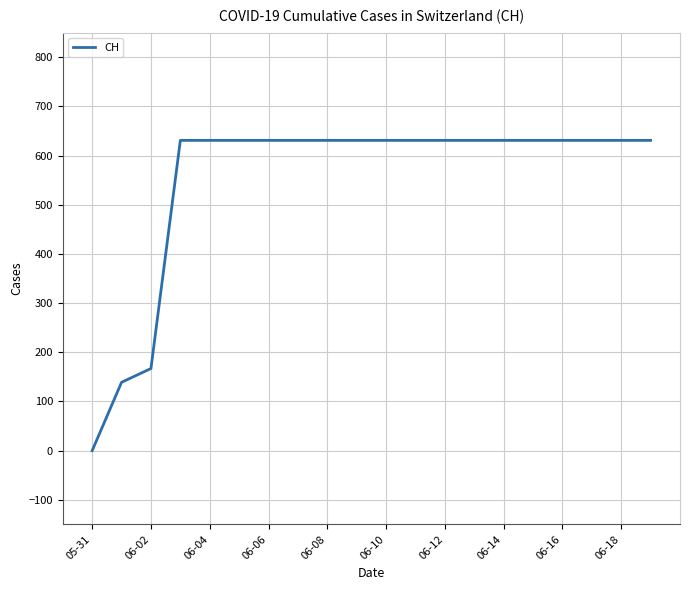

What is the greatest value displayed?

631